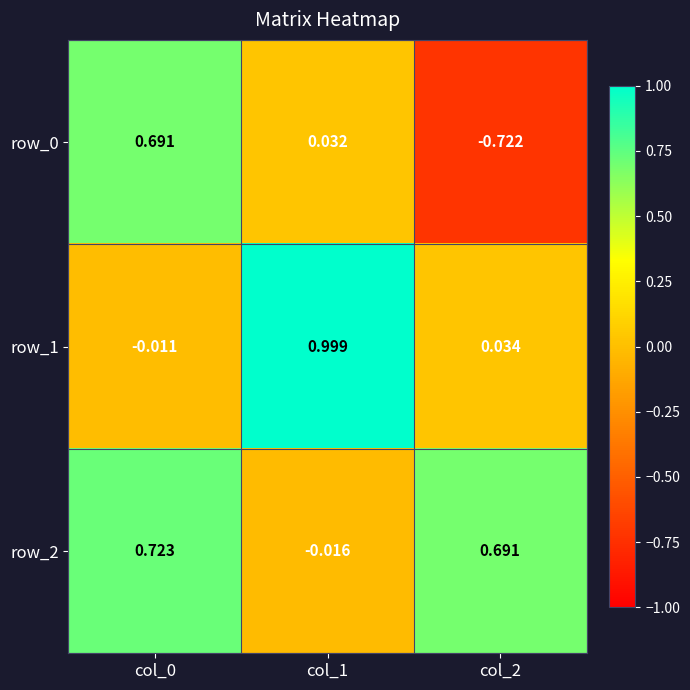

Reading left to right, transcribe all the data shown in this chart.

row_0: col_0=0.7	col_1=0.0	col_2=-0.7
row_1: col_0=-0.0	col_1=1.0	col_2=0.0
row_2: col_0=0.7	col_1=-0.0	col_2=0.7